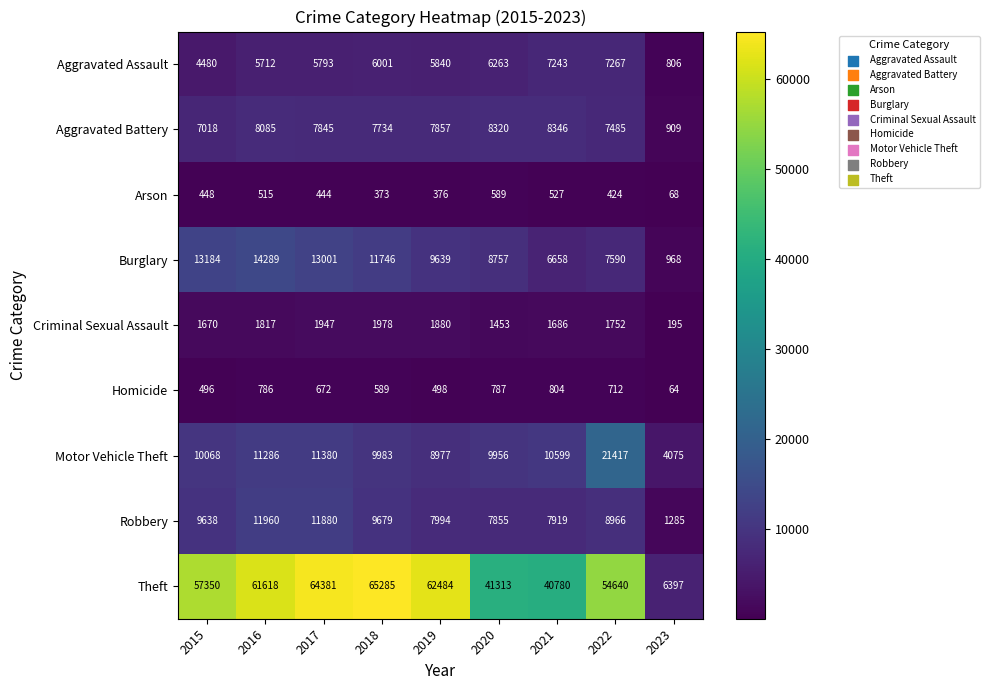

Rank the series at 2019 from highest to lowest value.

Theft, Burglary, Motor Vehicle Theft, Robbery, Aggravated Battery, Aggravated Assault, Criminal Sexual Assault, Homicide, Arson